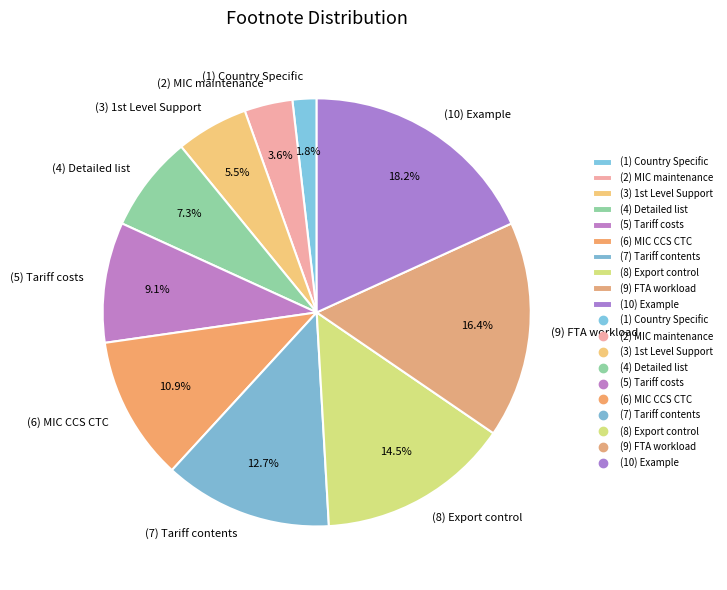

Is (2) MIC maintenance the majority of the pie?

No